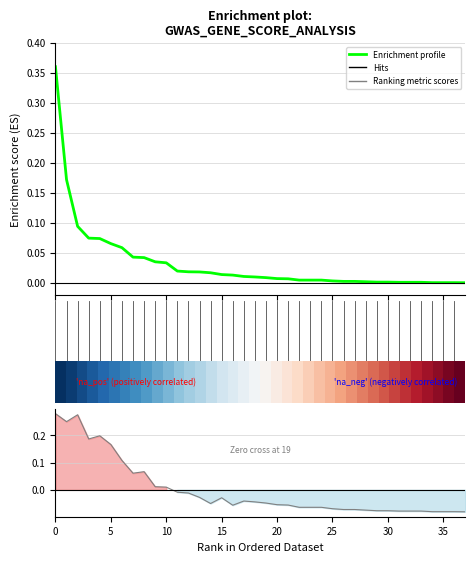

True or false: Enrichment profile has a value of 0.5 at 0.

False